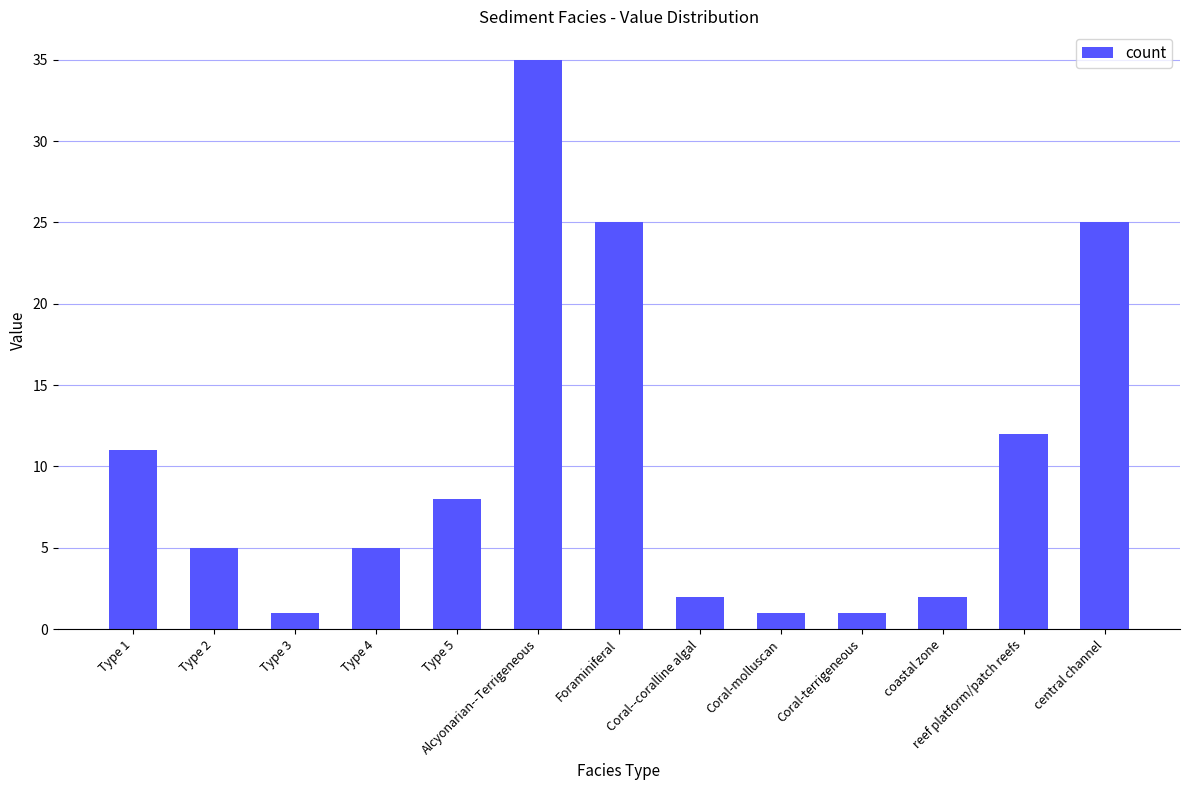

True or false: the data shows 11 at Type 1.

True